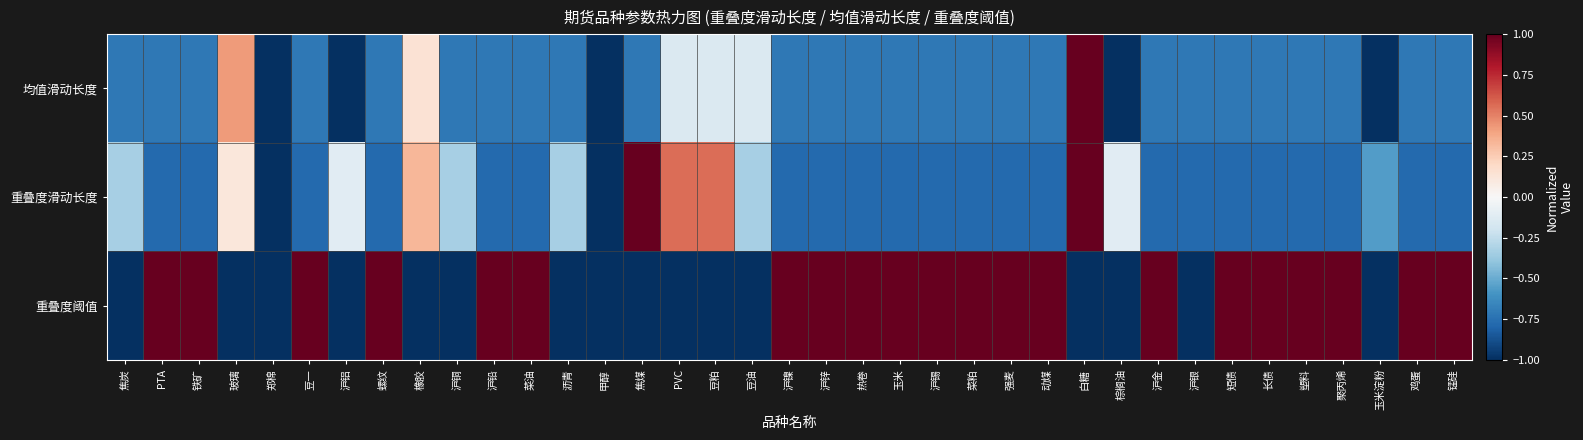

At how many categories does at least one series exceed 0?

27